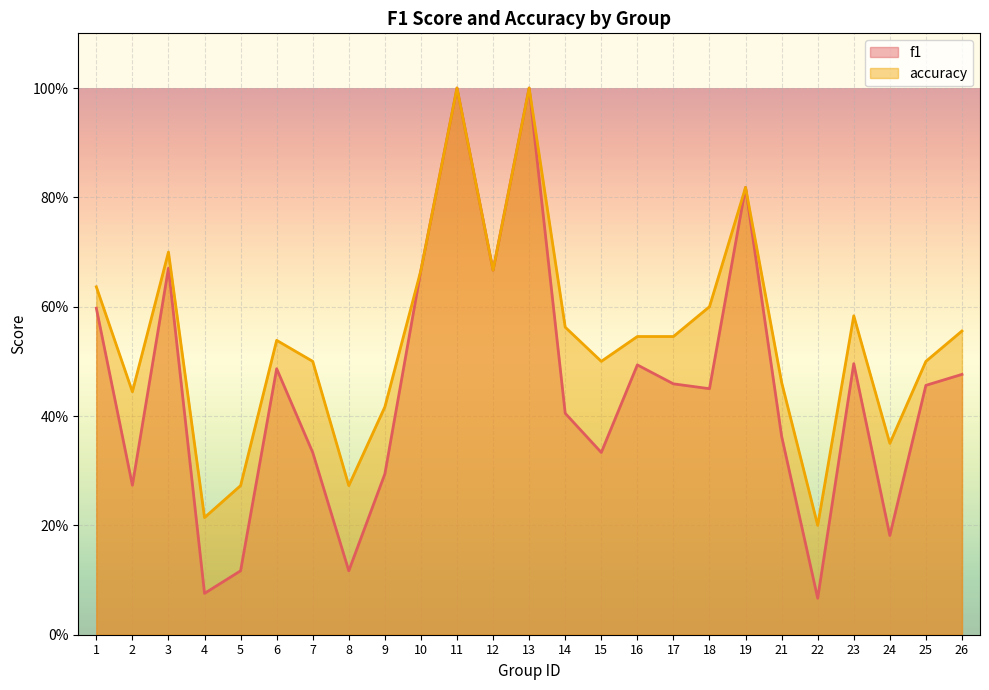

How many lines are shown in the chart?

2